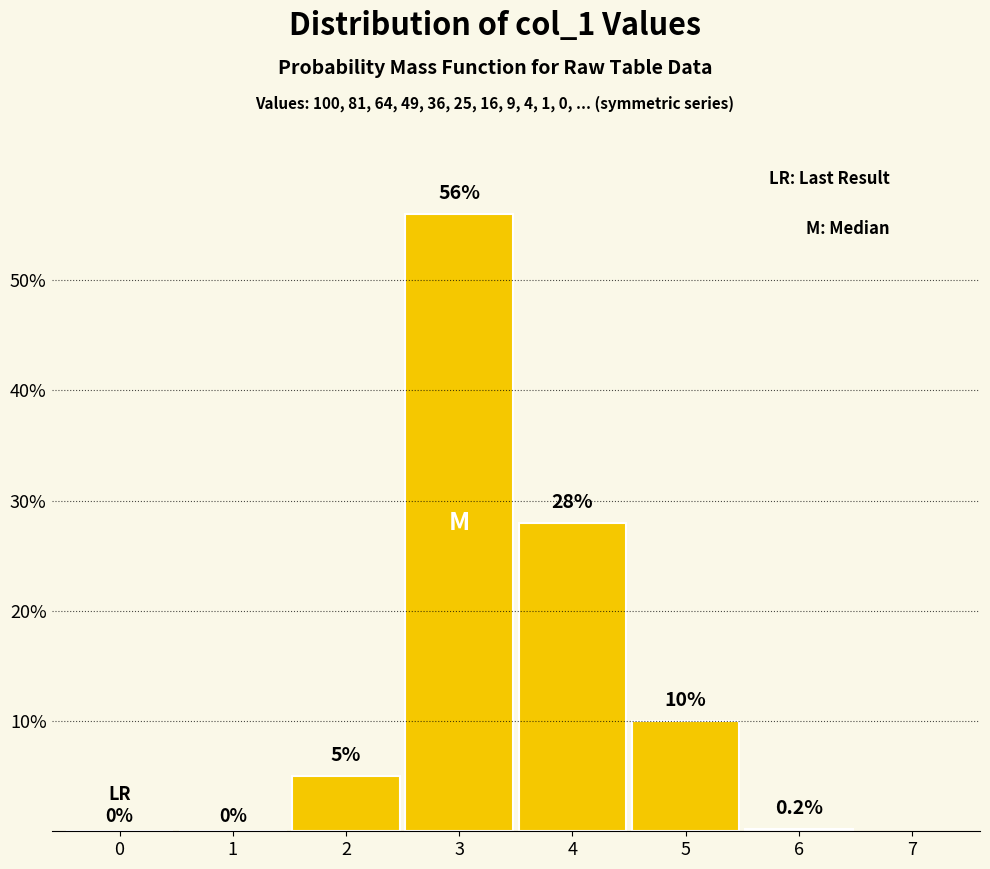

Reading left to right, transcribe all the data shown in this chart.

0=0.0	1=0.0	2=5.0	3=56.0	4=28.0	5=10.0	6=0.2